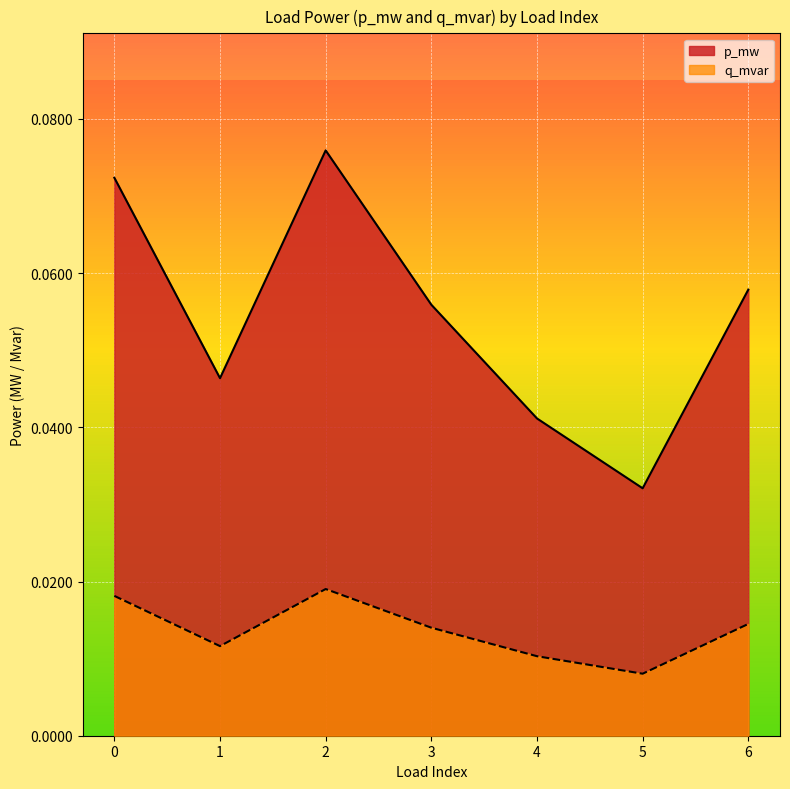

At which label is q_mvar closest to 0?

5